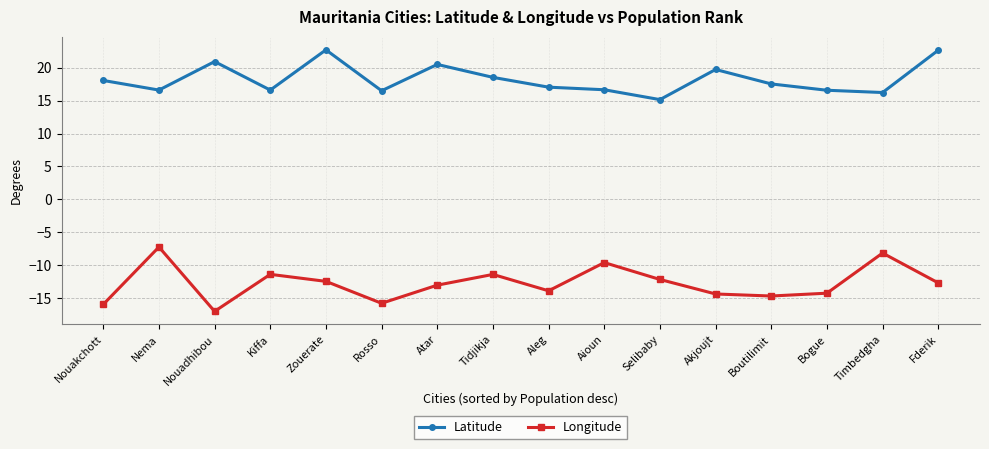

What is the maximum value for Latitude?

22.7